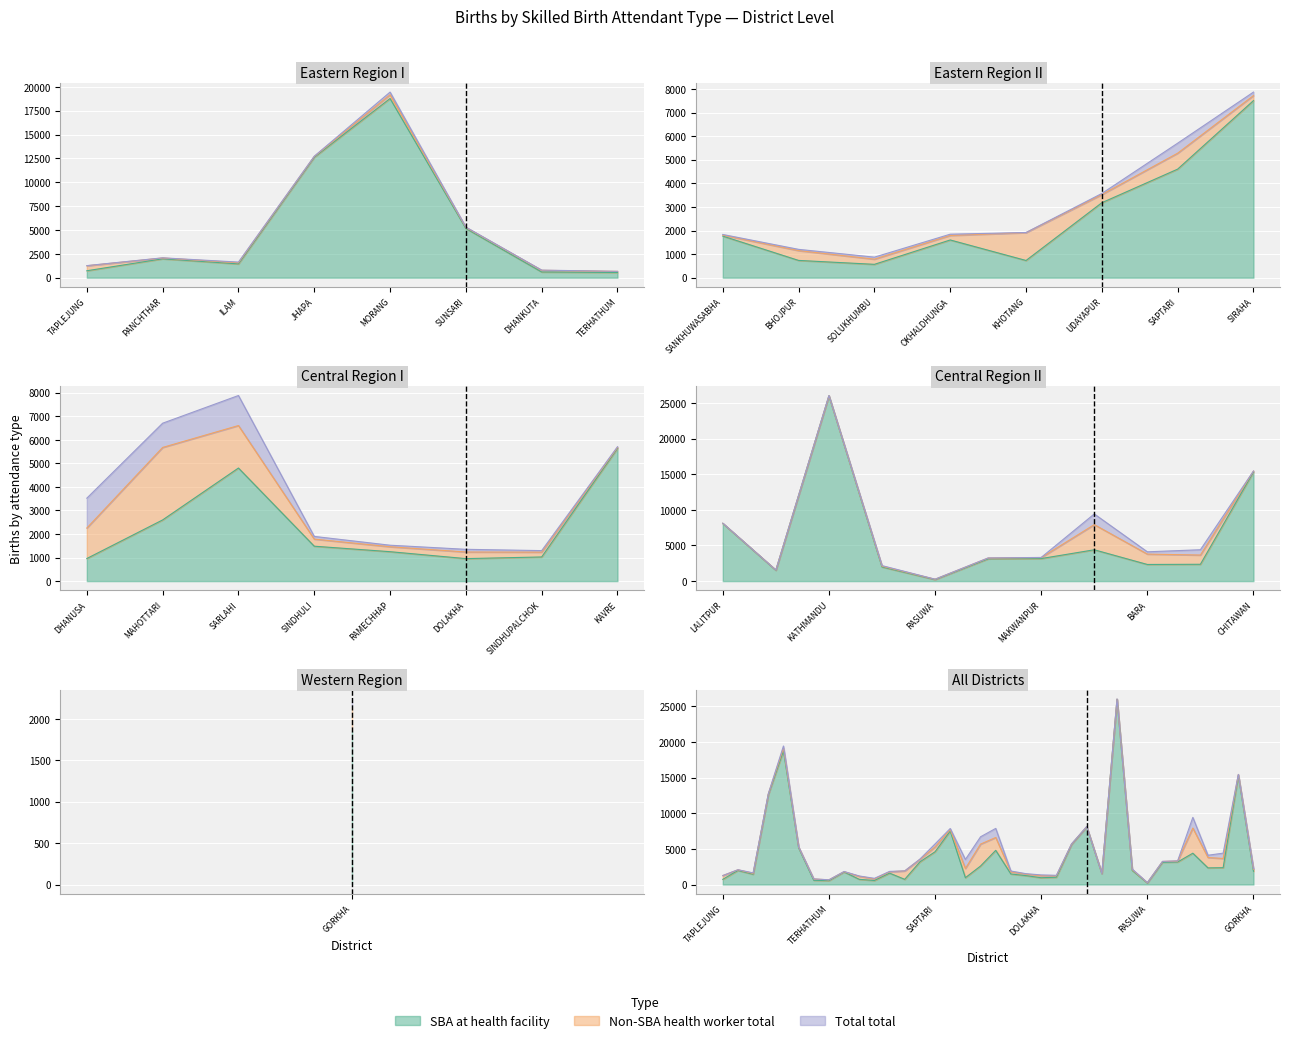

What is the difference between the second highest and second lowest values in the Facility Total series?

18510